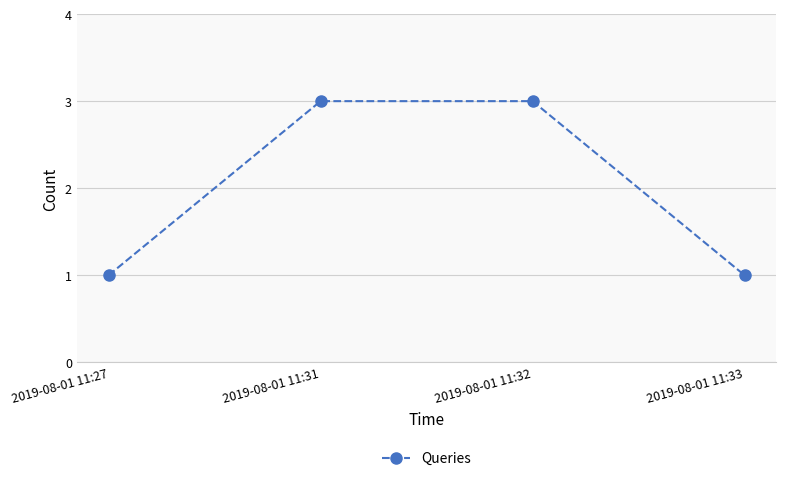

What is the value of the 4th point from the left?

1